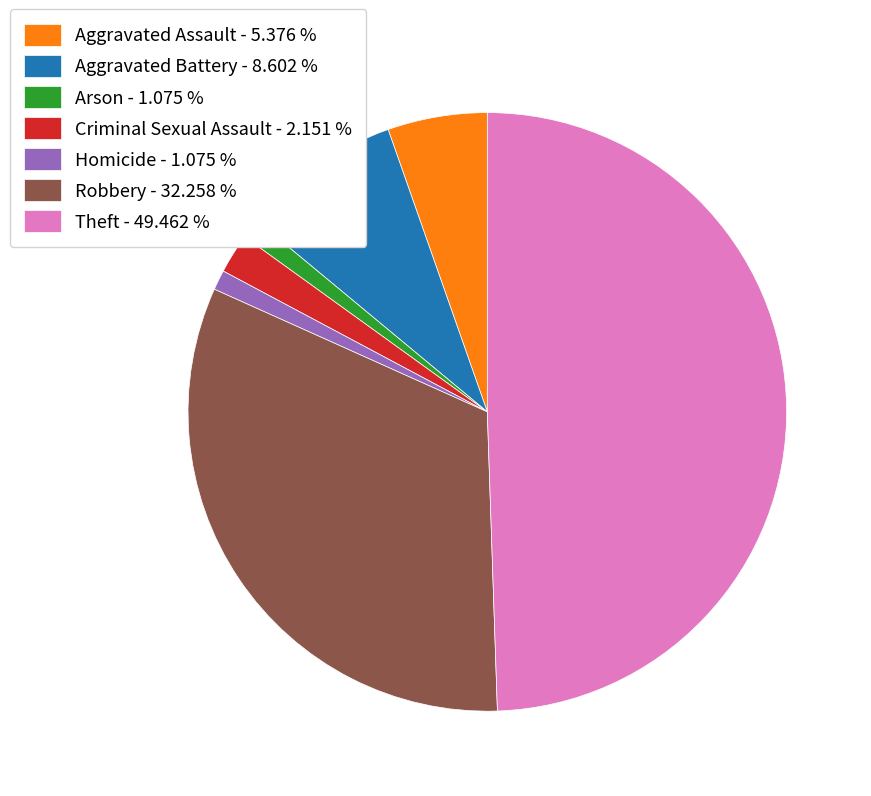

Which has a higher value, Theft - 49.462 % or Homicide - 1.075 %?

Theft - 49.462 %